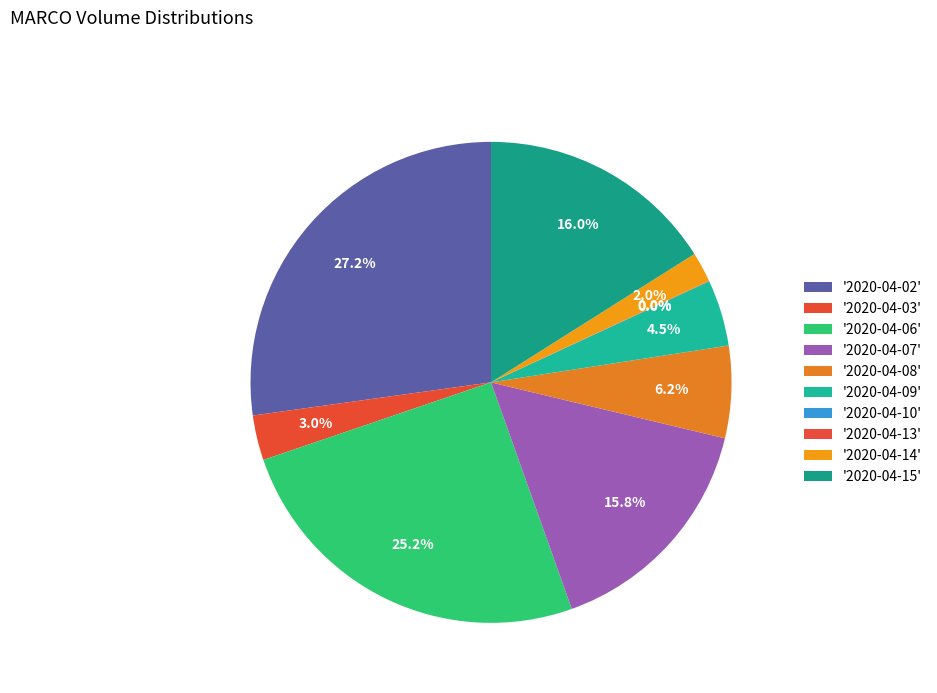

Is there any slice that represents more than half of the pie?

No